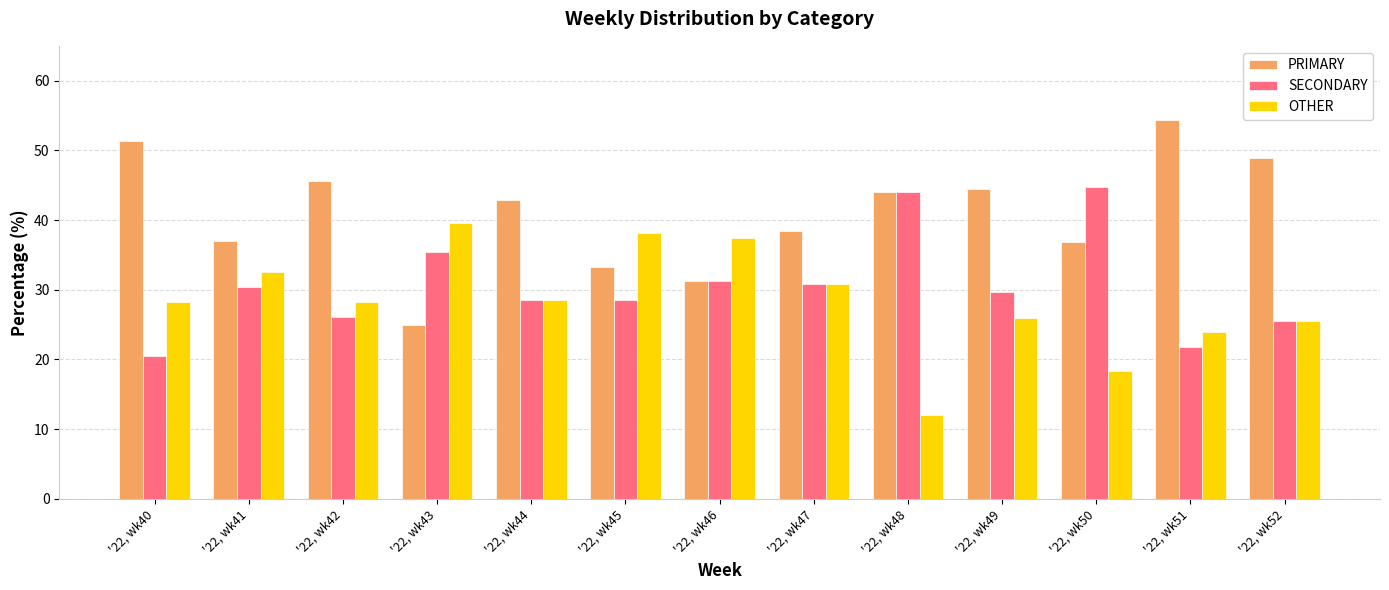

Are the bars grouped side by side (vs. stacked)?

Yes